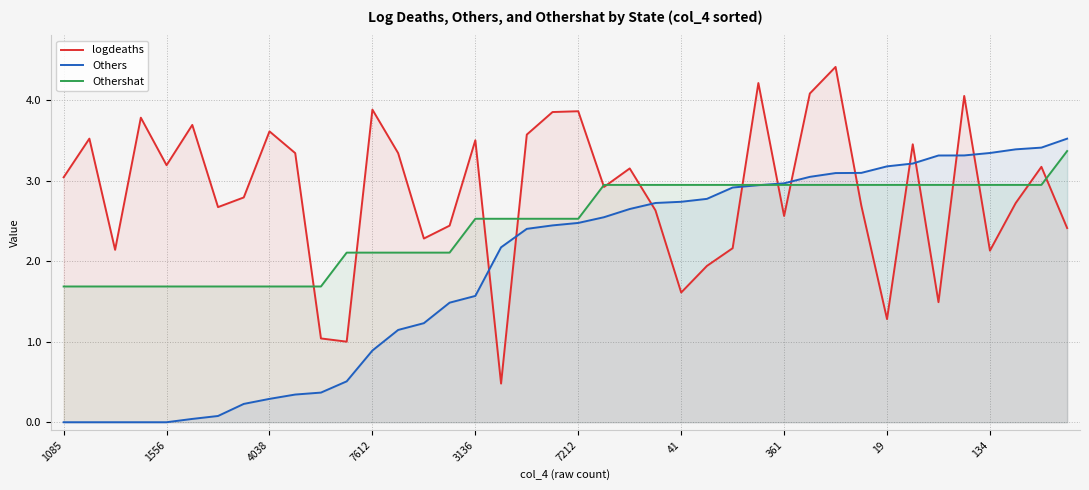

True or false: Othershat and logdeaths cross at least once.

True